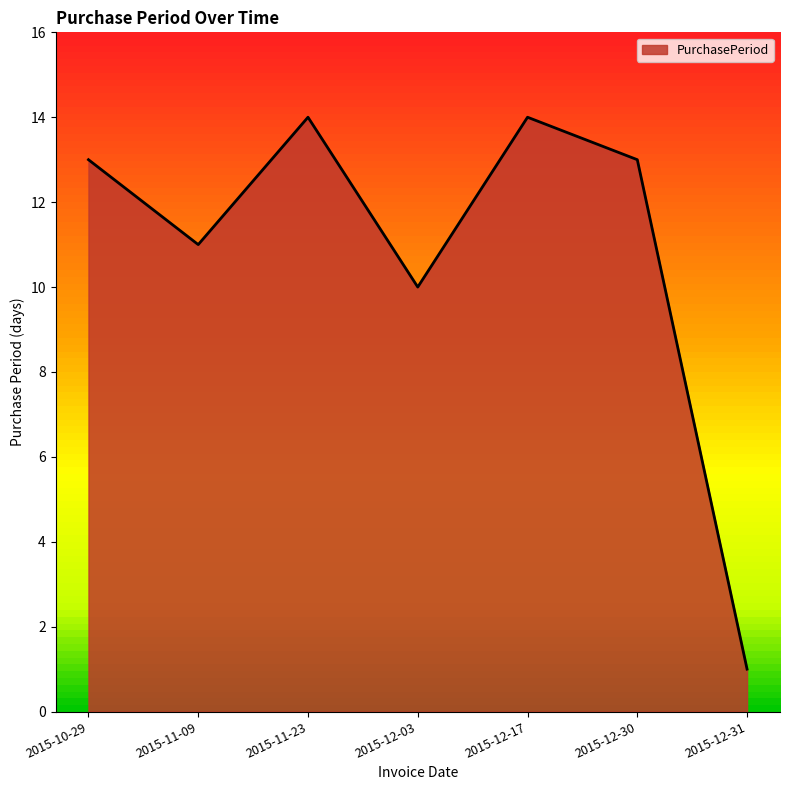

How many lines are shown in the chart?

1